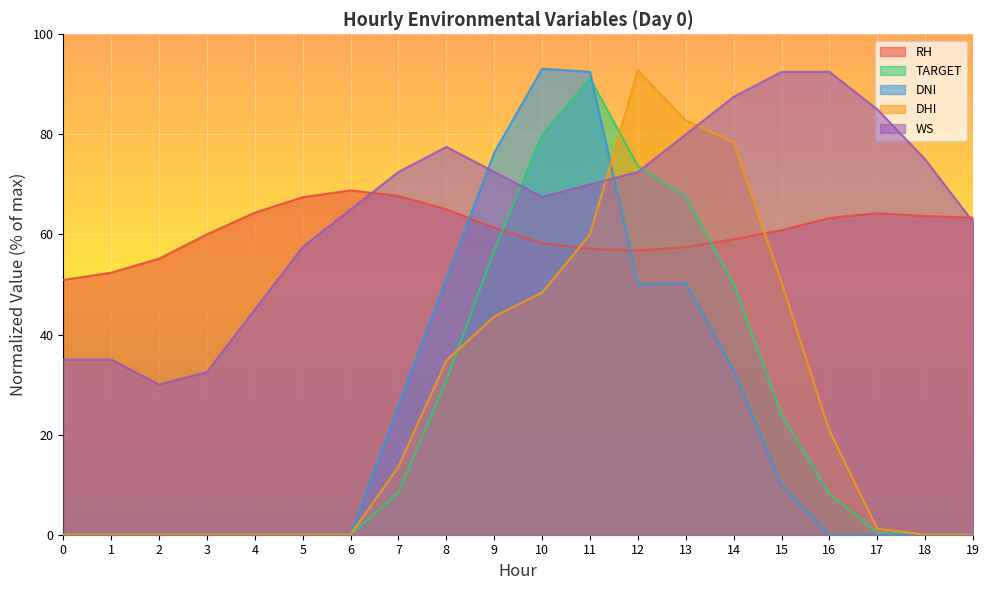

How many categories are shown in the chart?

20